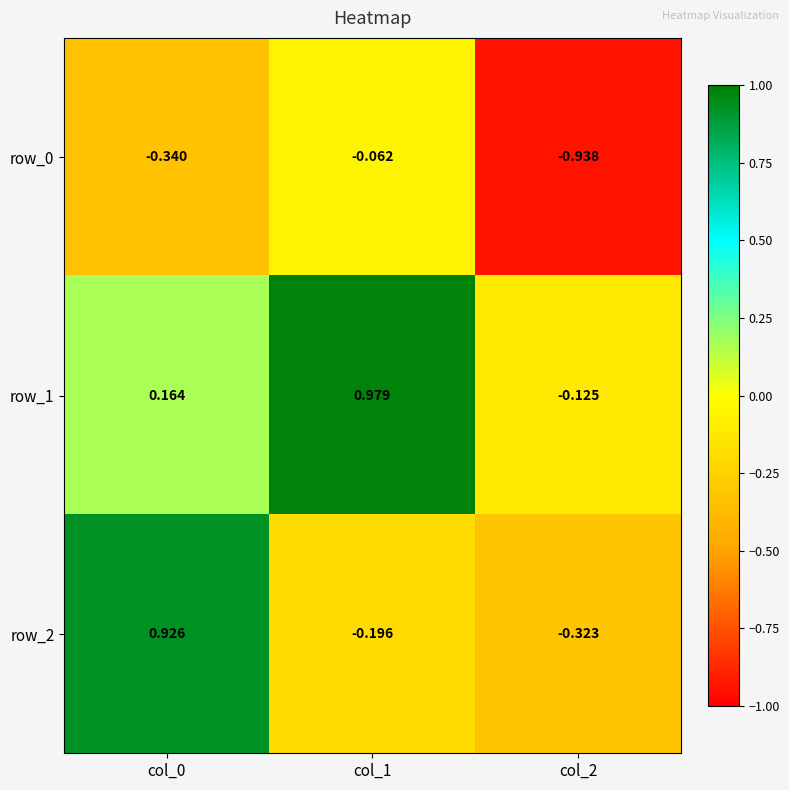

How many categories are shown in the chart?

3